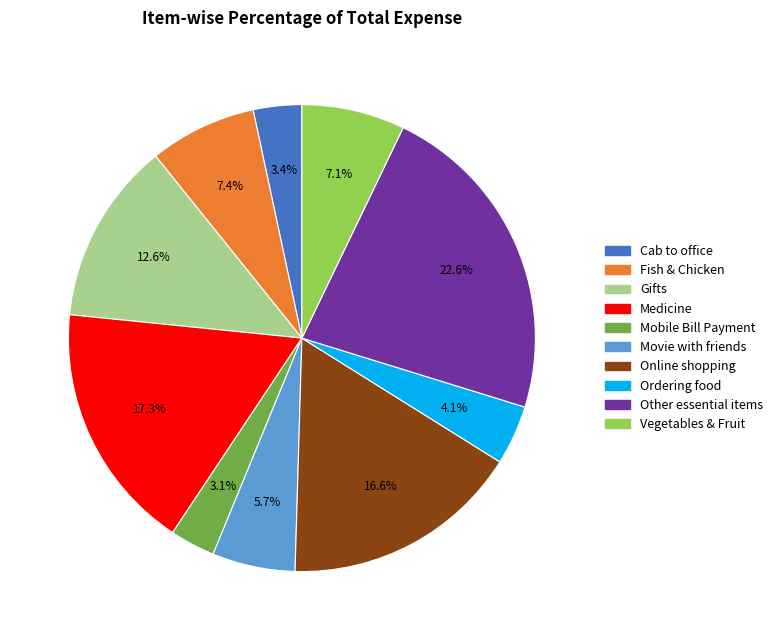

What is the largest slice in the pie chart?

Other essential items